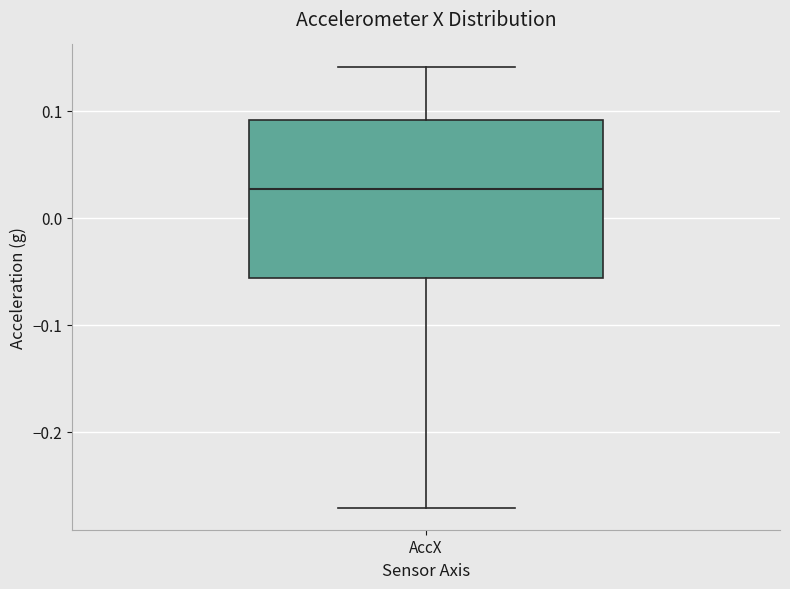

Where does the median line of the box for AccX sit on the y-axis? The values are not printed on the chart, so give them approximately, as read against the axis.

0.03